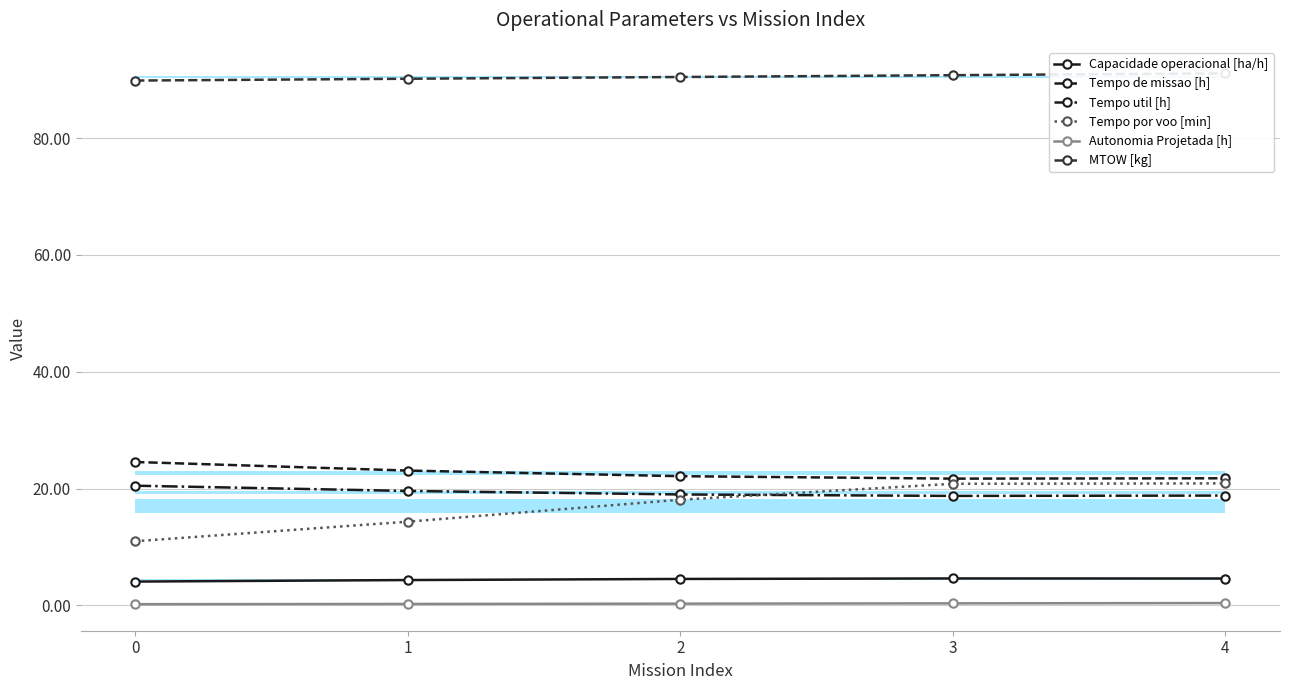

What is the minimum value shown in the chart?

0.2